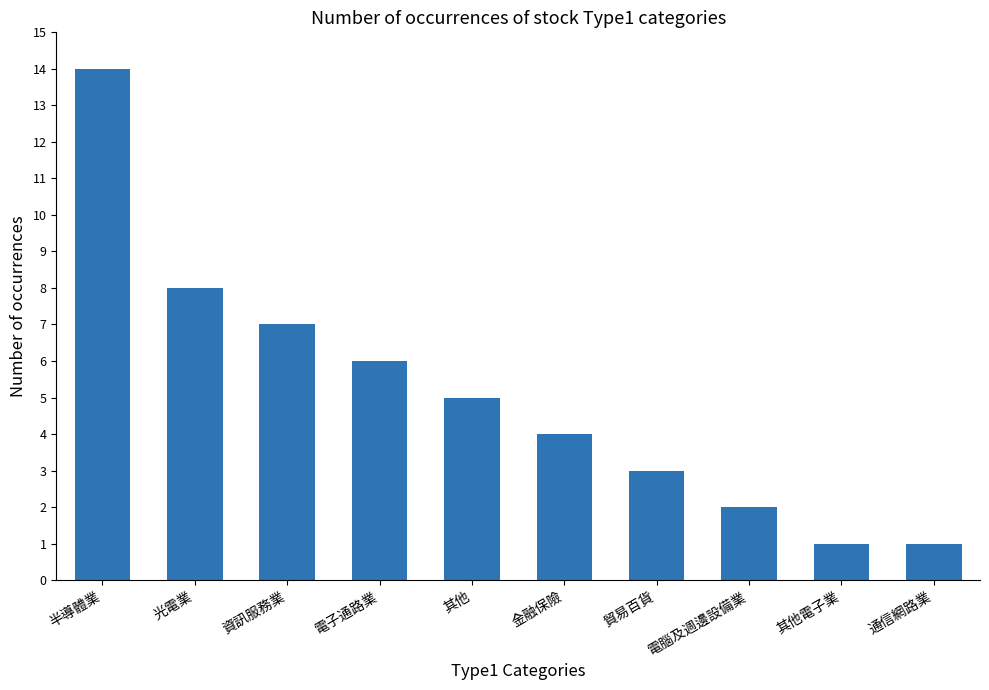

What position from the left is 電子通路業?

4